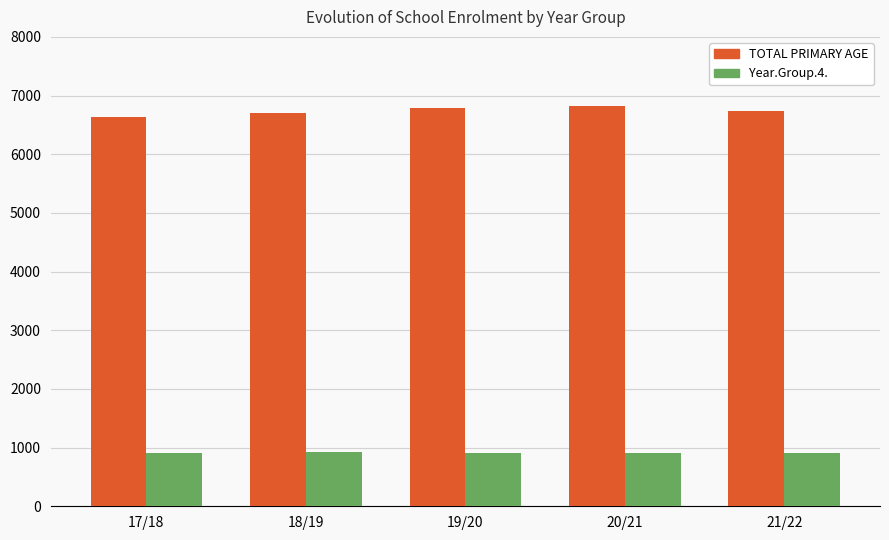

What is the label of the 1st bar from the right?

21/22